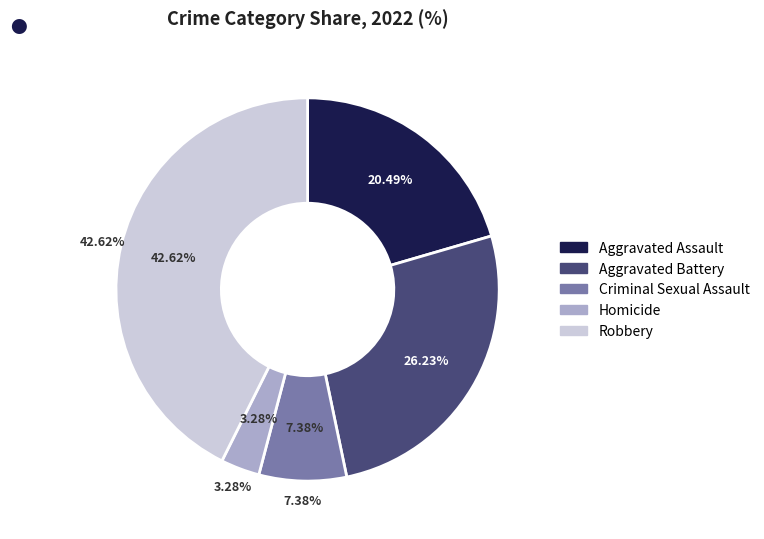

Is Aggravated Assault the majority of the pie?

No